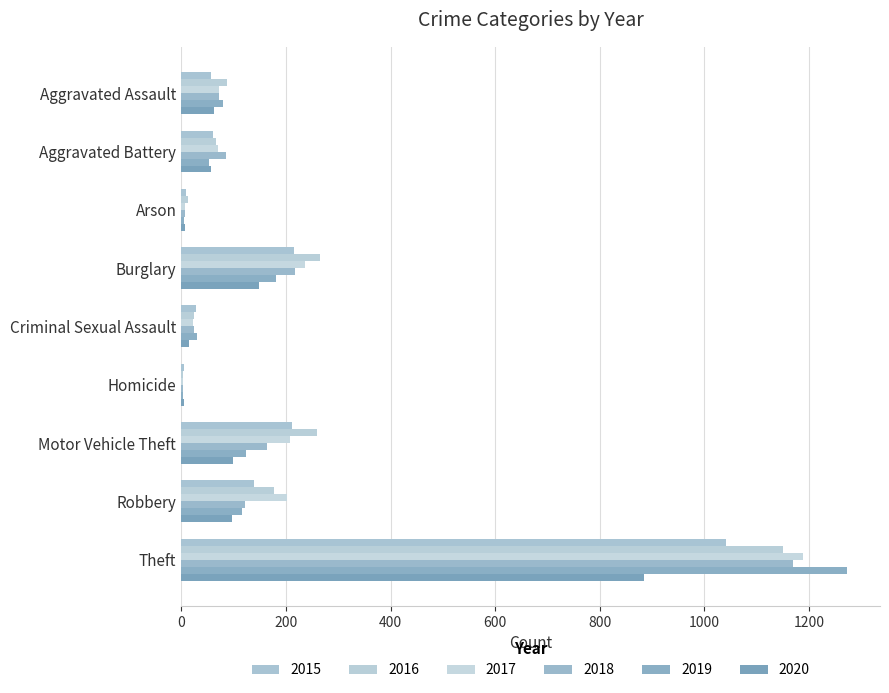

Count the number of data series in this chart.

6